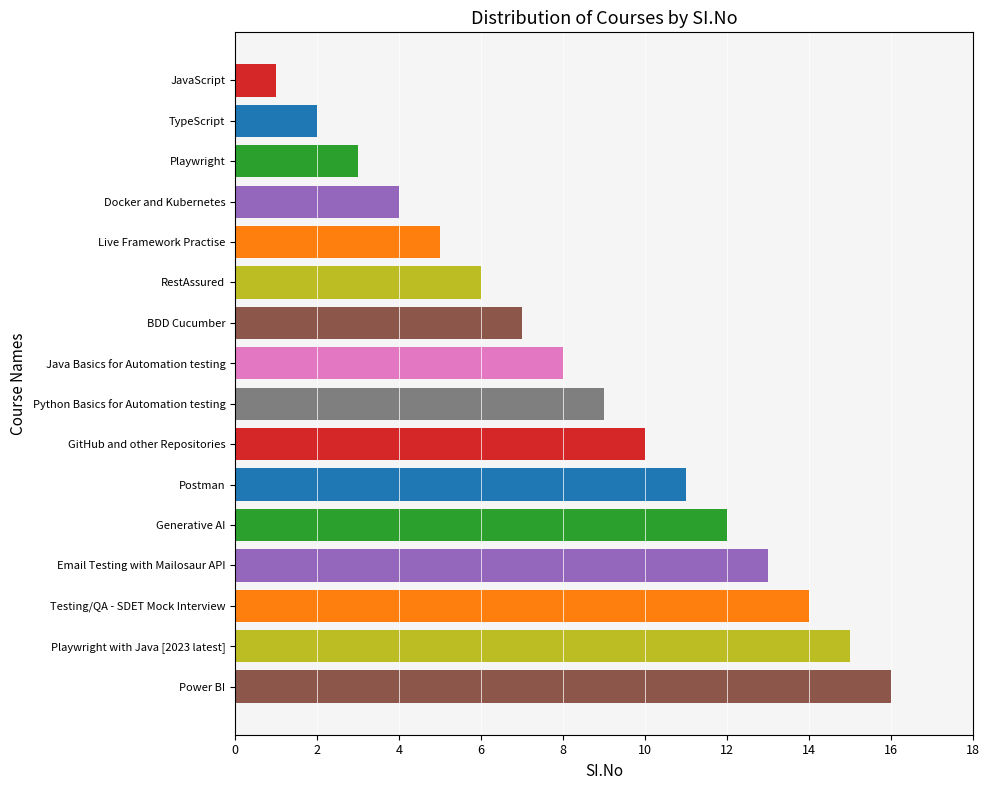

What position from the bottom is Power BI?

1